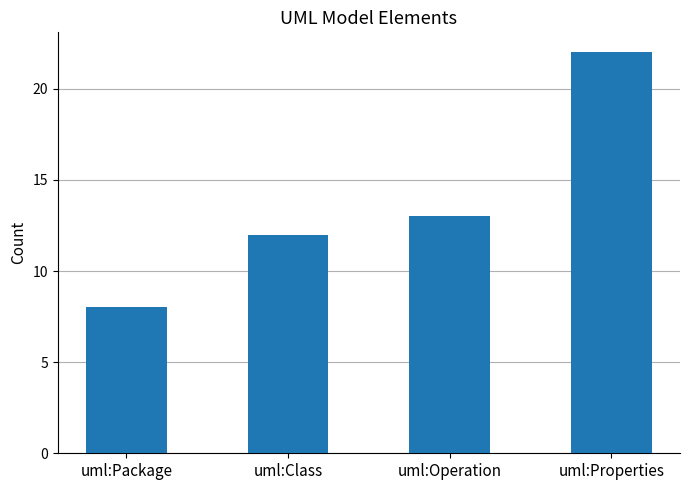

List the labels in order of value, largest first.

uml:Properties, uml:Operation, uml:Class, uml:Package